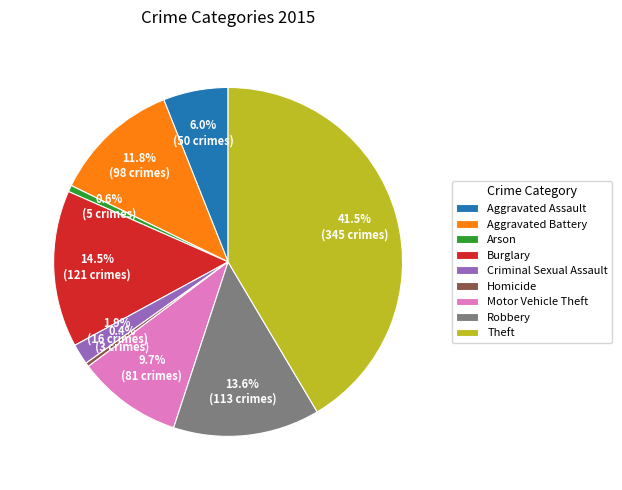

What is the largest slice in the pie chart?

Theft